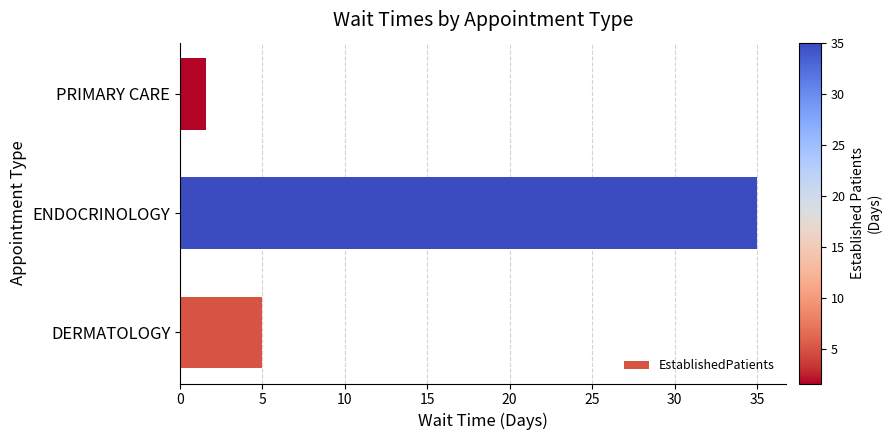

Which has a higher value, ENDOCRINOLOGY or DERMATOLOGY?

ENDOCRINOLOGY